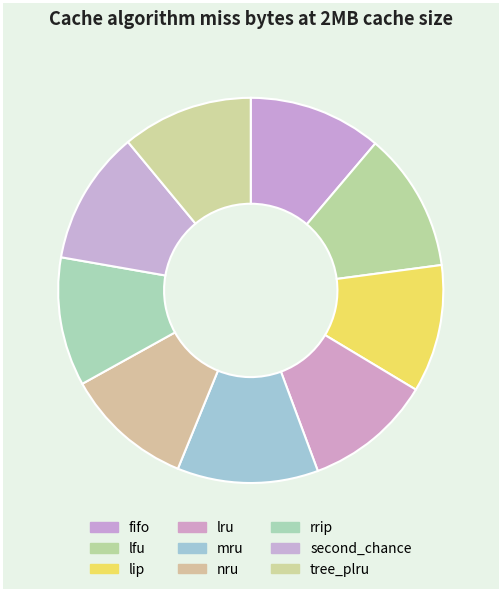

To the nearest percent, what is the average slice percentage?

11%